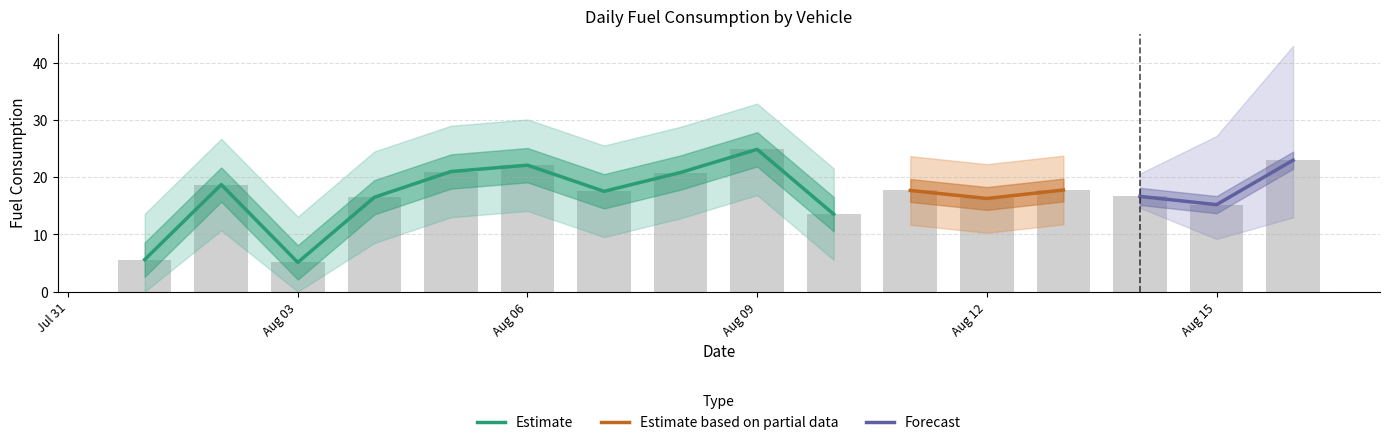

How many distinct data groups are displayed?

3